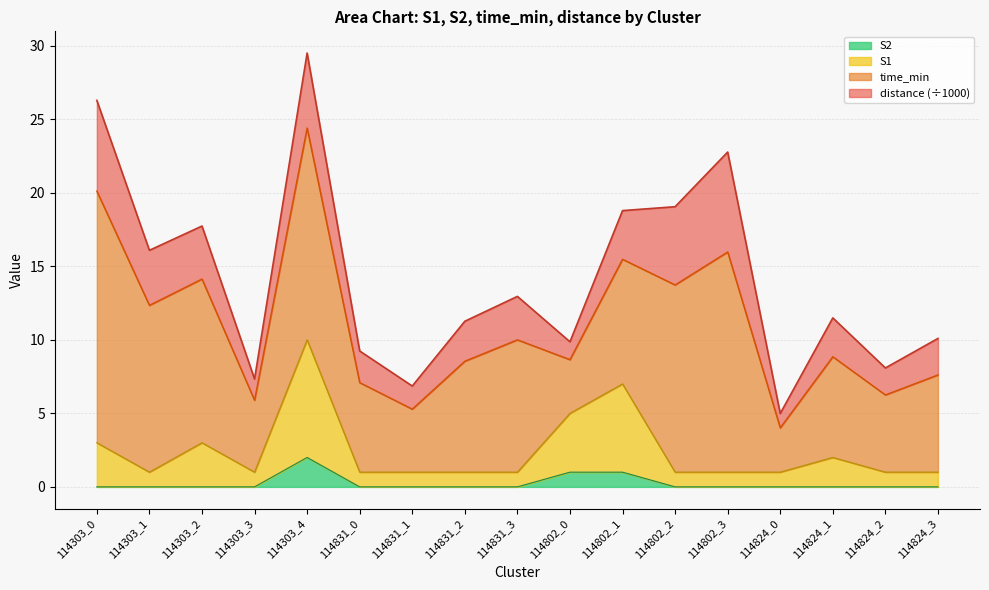

True or false: S2 and S1 intersect in this chart.

False